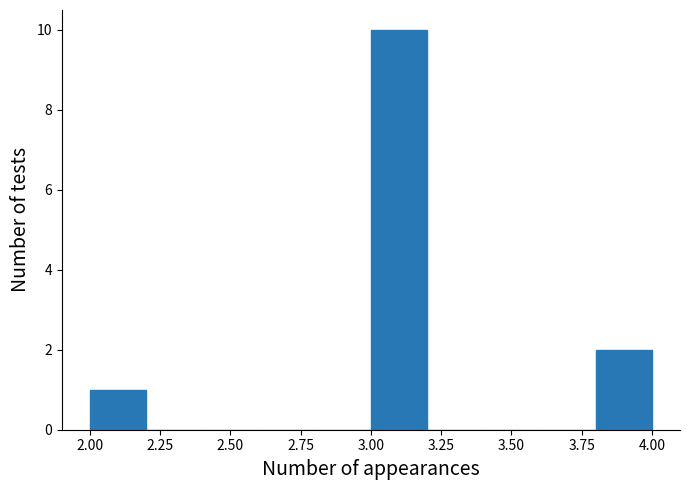

Reading left to right, transcribe this chart: for each bar, give the range it covers on the x-axis and its height. The values are not printed on the chart, so give them approximately, as read against the axis.

2.0 to 2.2: 1
2.2 to 2.4: 0
2.4 to 2.6: 0
2.6 to 2.8: 0
2.8 to 3.0: 0
3.0 to 3.2: 10
3.2 to 3.4: 0
3.4 to 3.6: 0
3.6 to 3.8: 0
3.8 to 4.0: 2